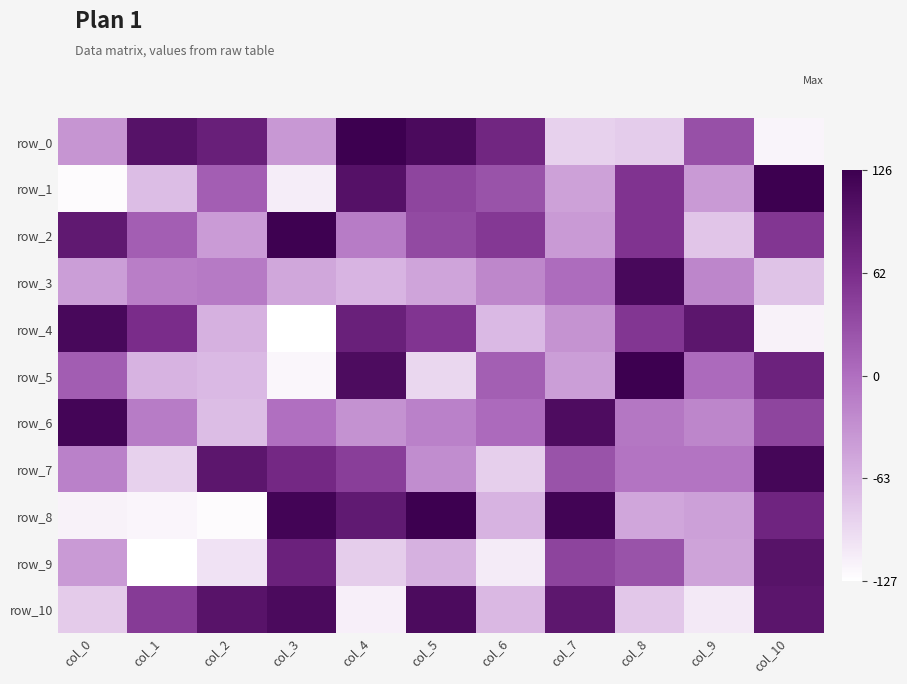

Reading left to right, list all the values displayed in this chart.

row_0: col_0=-36	col_1=100	col_2=81	col_3=-39	col_4=126	col_5=111	col_6=72	col_7=-88	col_8=-84	col_9=29	col_10=-118
row_1: col_0=-124	col_1=-71	col_2=15	col_3=-112	col_4=101	col_5=40	col_6=26	col_7=-46	col_8=56	col_9=-41	col_10=125
row_2: col_0=90	col_1=15	col_2=-42	col_3=124	col_4=-13	col_5=35	col_6=51	col_7=-41	col_8=56	col_9=-78	col_10=53
row_3: col_0=-43	col_1=-15	col_2=-11	col_3=-52	col_4=-64	col_5=-49	col_6=-23	col_7=2	col_8=114	col_9=-22	col_10=-76
row_4: col_0=114	col_1=63	col_2=-61	col_3=-127	col_4=80	col_5=55	col_6=-68	col_7=-34	col_8=53	col_9=94	col_10=-116
row_5: col_0=16	col_1=-63	col_2=-68	col_3=-120	col_4=109	col_5=-93	col_6=14	col_7=-43	col_8=126	col_9=4	col_10=77
row_6: col_0=118	col_1=-13	col_2=-71	col_3=-1	col_4=-33	col_5=-18	col_6=4	col_7=108	col_8=-8	col_9=-22	col_10=40
row_7: col_0=-18	col_1=-88	col_2=94	col_3=69	col_4=45	col_5=-29	col_6=-87	col_7=26	col_8=-6	col_9=-6	col_10=117
row_8: col_0=-116	col_1=-119	col_2=-124	col_3=119	col_4=89	col_5=125	col_6=-63	col_7=120	col_8=-51	col_9=-45	col_10=74
row_9: col_0=-41	col_1=-127	col_2=-103	col_3=78	col_4=-85	col_5=-61	col_6=-110	col_7=41	col_8=26	col_9=-48	col_10=99
row_10: col_0=-83	col_1=48	col_2=98	col_3=111	col_4=-114	col_5=110	col_6=-67	col_7=93	col_8=-80	col_9=-109	col_10=95